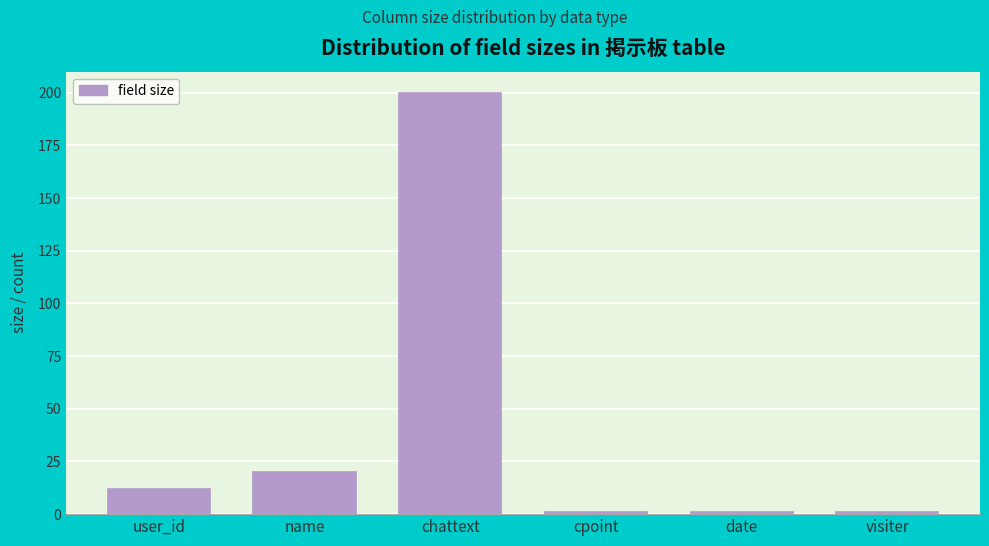

Reading left to right, transcribe all the data shown in this chart.

12	20	200	1	1	1